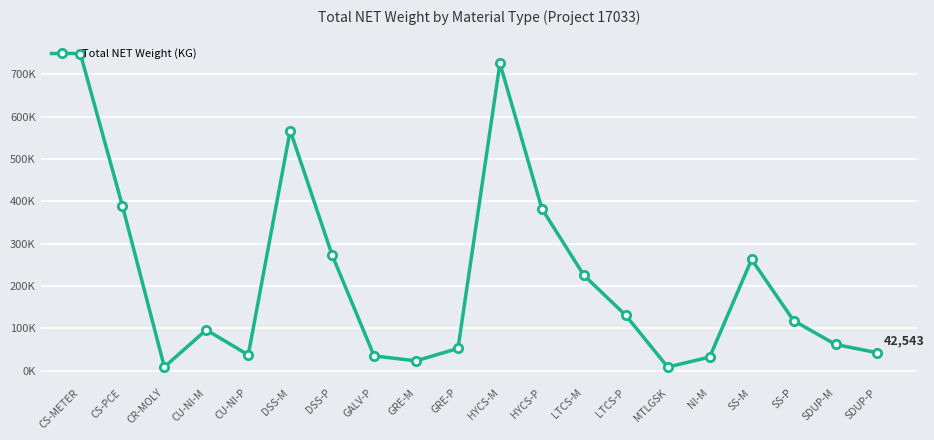

List the labels in order of value, largest first.

CS-METER, HYCS-M, DSS-M, CS-PCE, HYCS-P, DSS-P, SS-M, LTCS-M, LTCS-P, SS-P, CU-NI-M, SDUP-M, GRE-P, SDUP-P, CU-NI-P, GALV-P, NI-M, GRE-M, CR-MOLY, MTLGSK